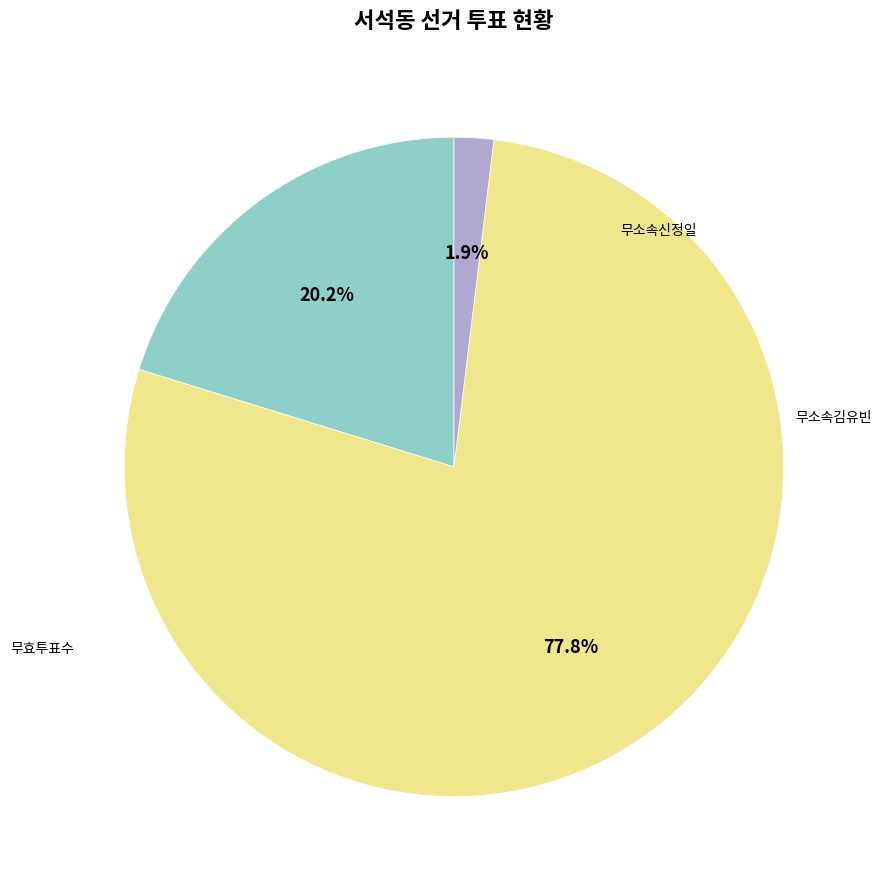

Is there a majority slice in this chart?

Yes